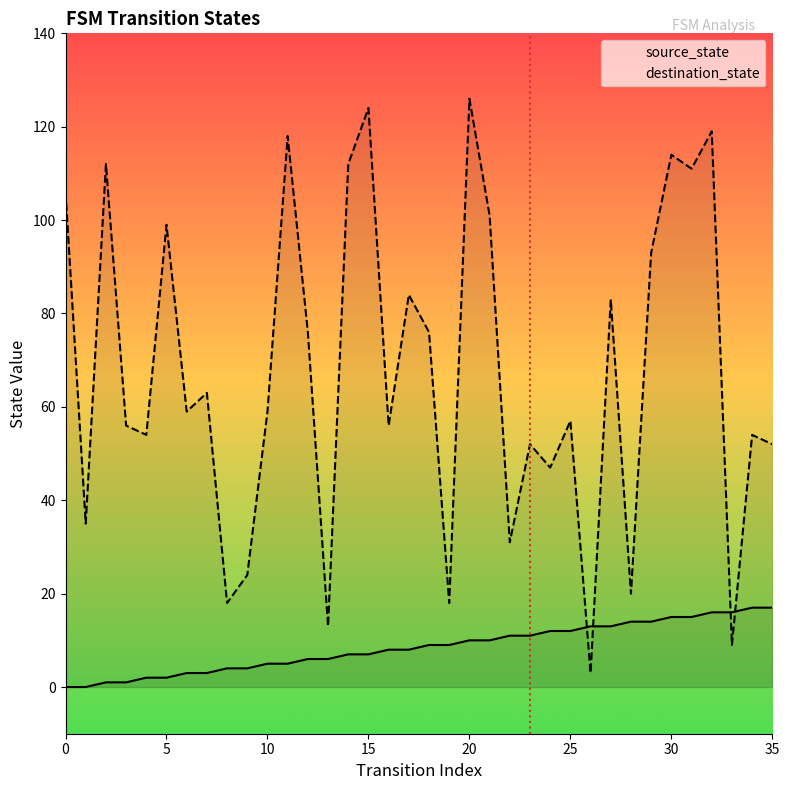

What is the maximum value shown in the chart?

126